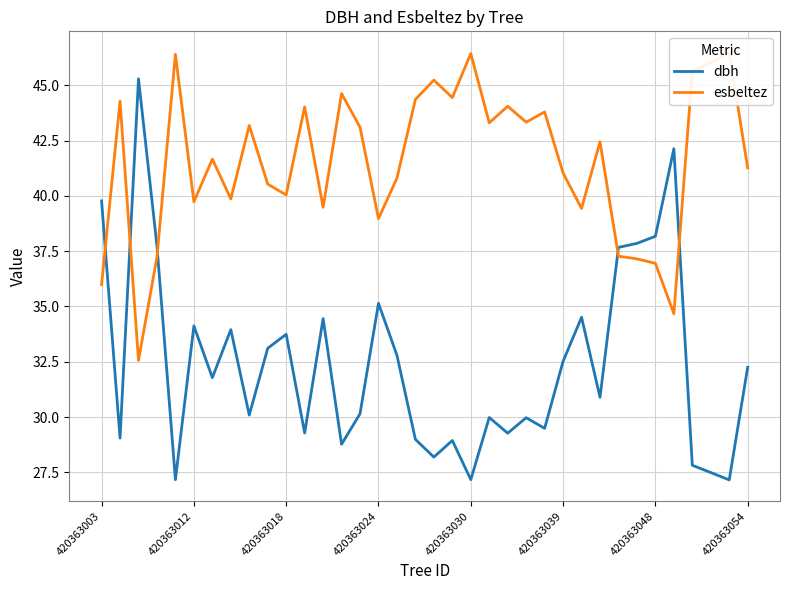

Where is dbh nearest to the value 36?

420363024